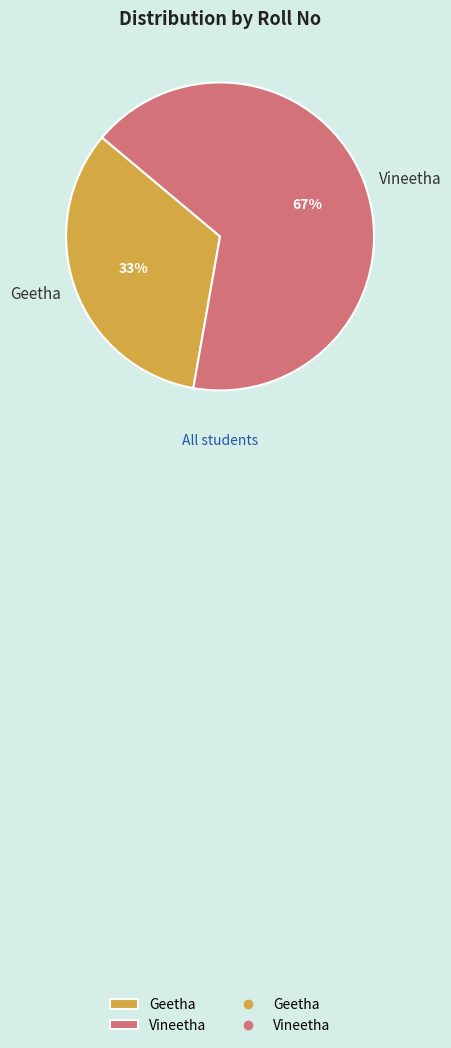

Is it true that Vineetha is 80% of the pie?

False